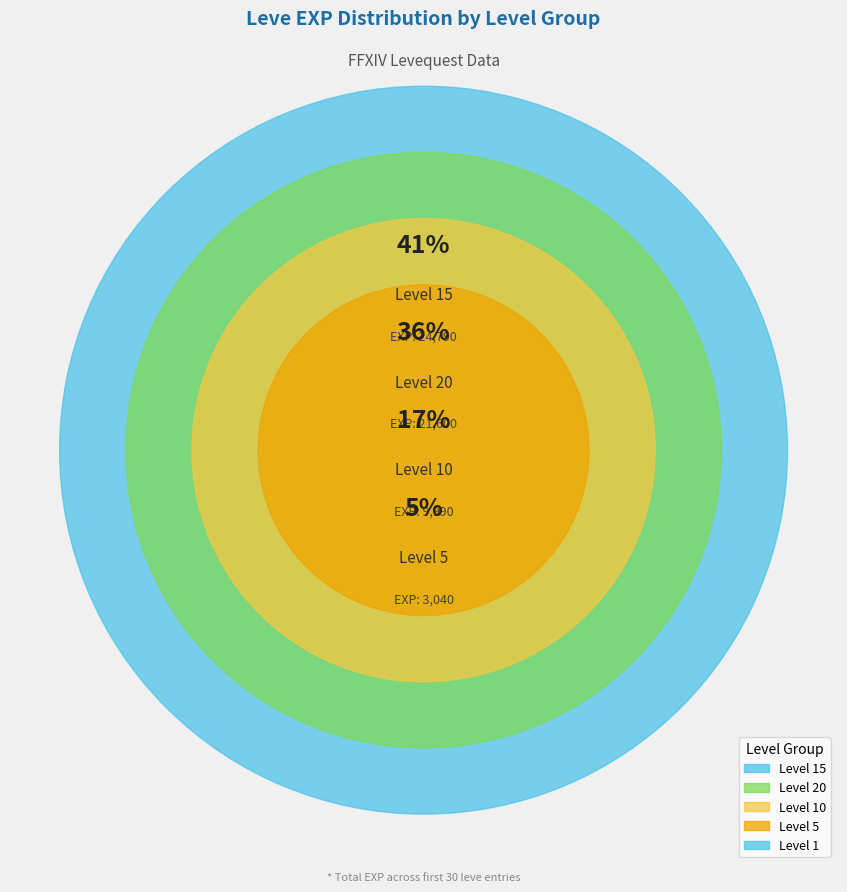

To the nearest percent, what is the difference between the 1 and 15 slice percentages?

5%